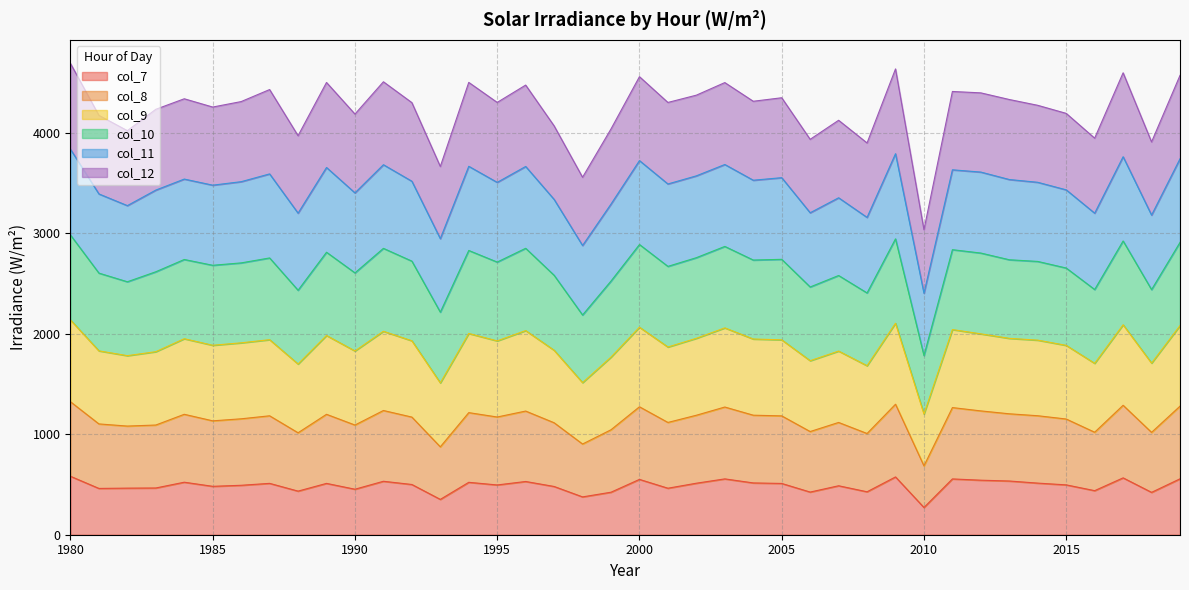

True or false: col_10 and col_7 intersect in this chart.

False